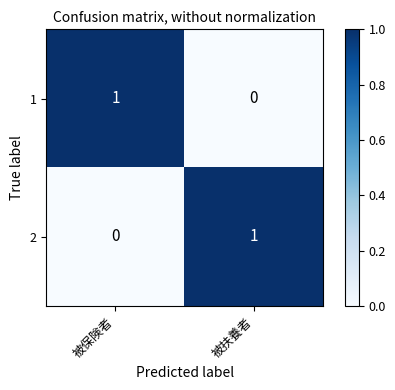

Where is 1 nearest to the value 0?

被扶養者